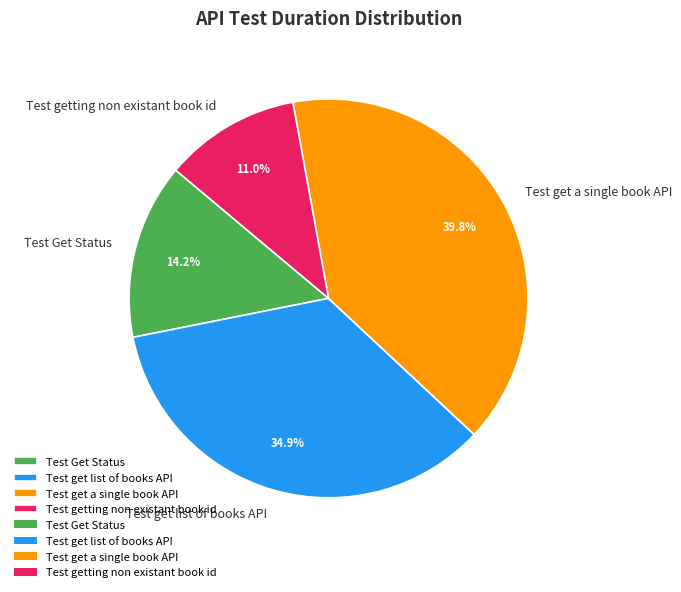

The Test get a single book API slice represents 47% of the pie. True or false?

False